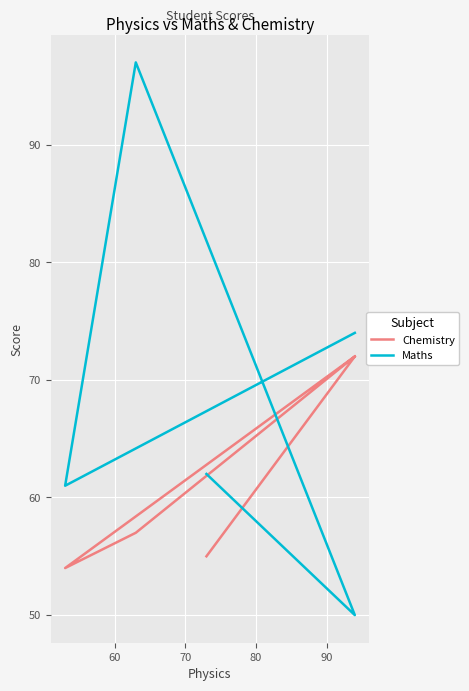

Which series has the largest range (max minus min)?

Maths